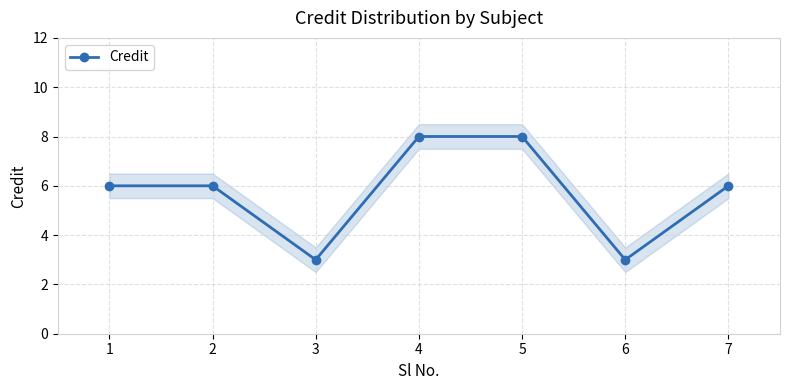

Between 4 and 1, which is larger?

4